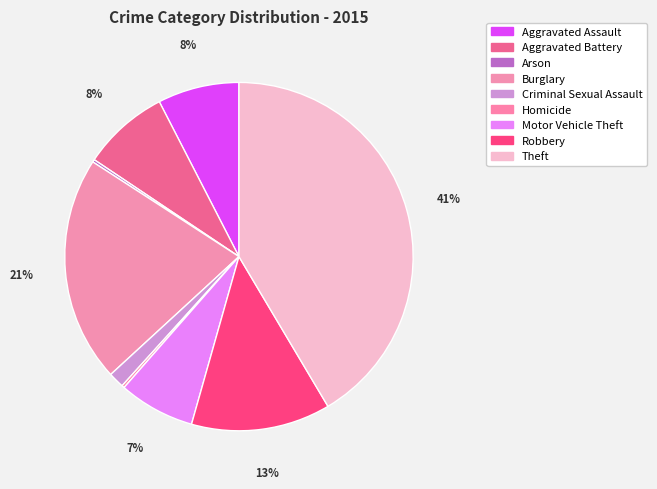

Between Motor Vehicle Theft and Arson, which is larger?

Motor Vehicle Theft